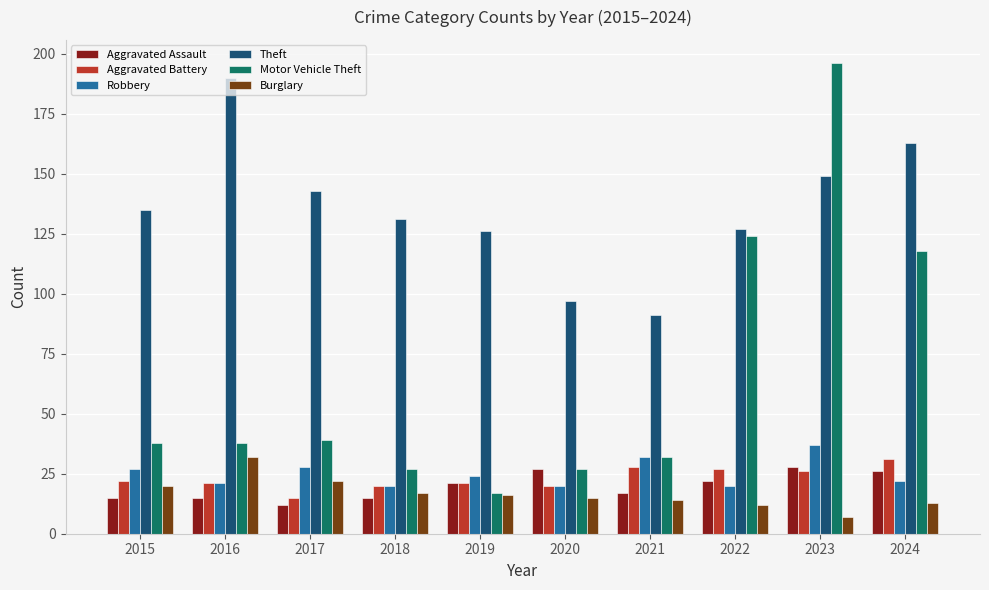

What is the greatest value displayed?

196